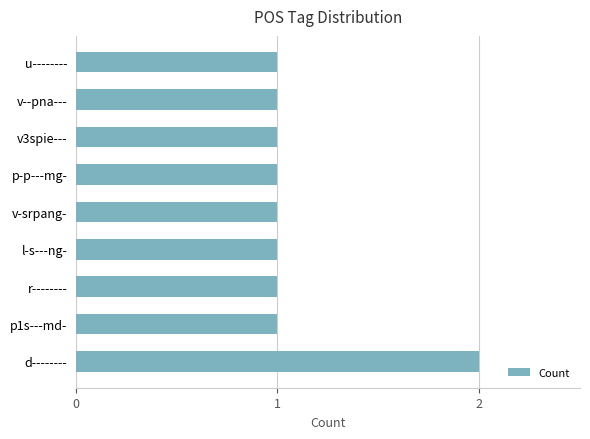

Approximately how many times larger is the value at v-srpang- compared to l-s---ng-?

1.0